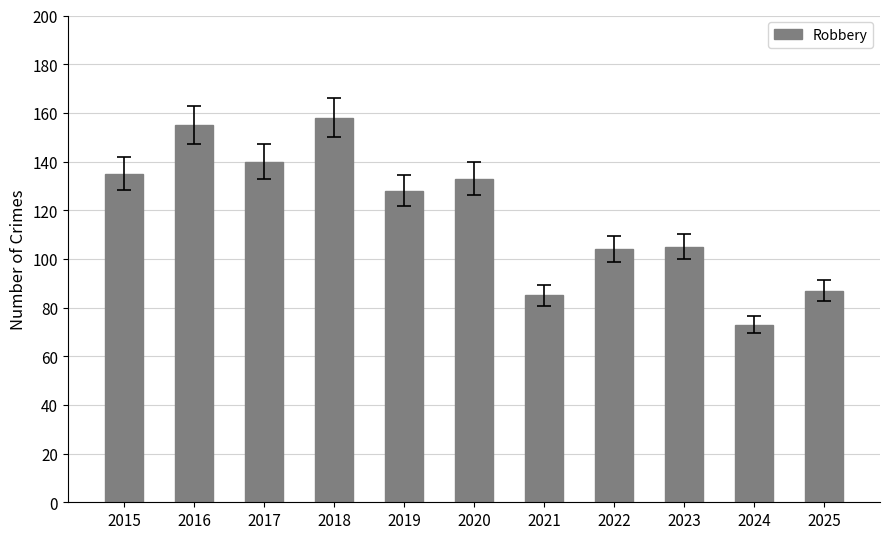

What is the value of the 5th bar from the left?

128